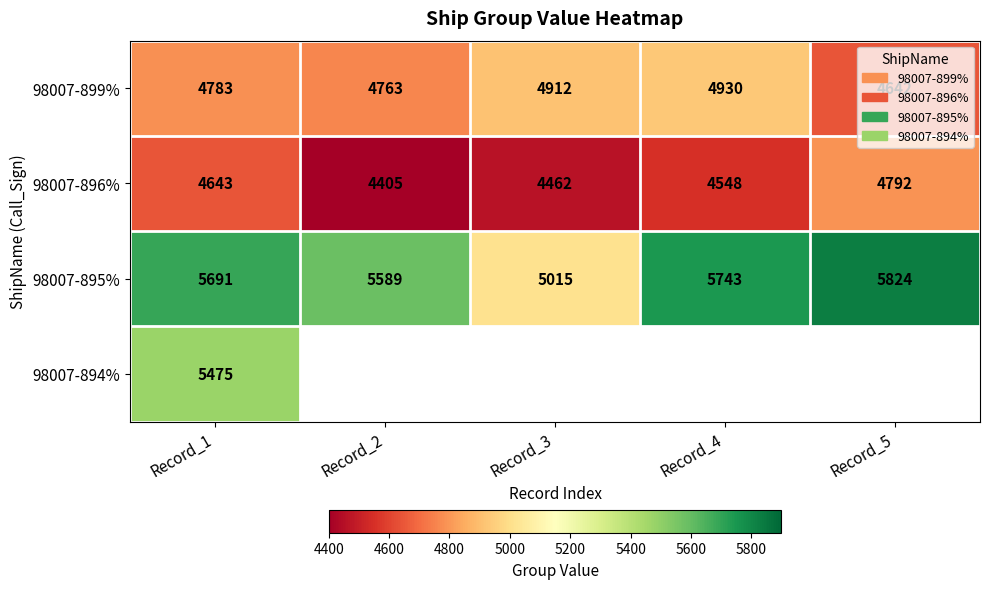

What is the highest value of the 98007-895% series?

5824